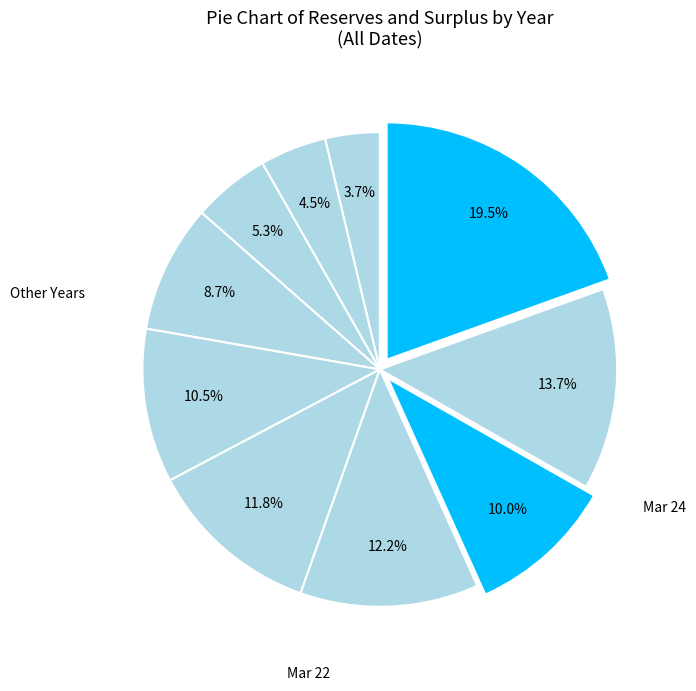

Count the number of slices in the pie.

10